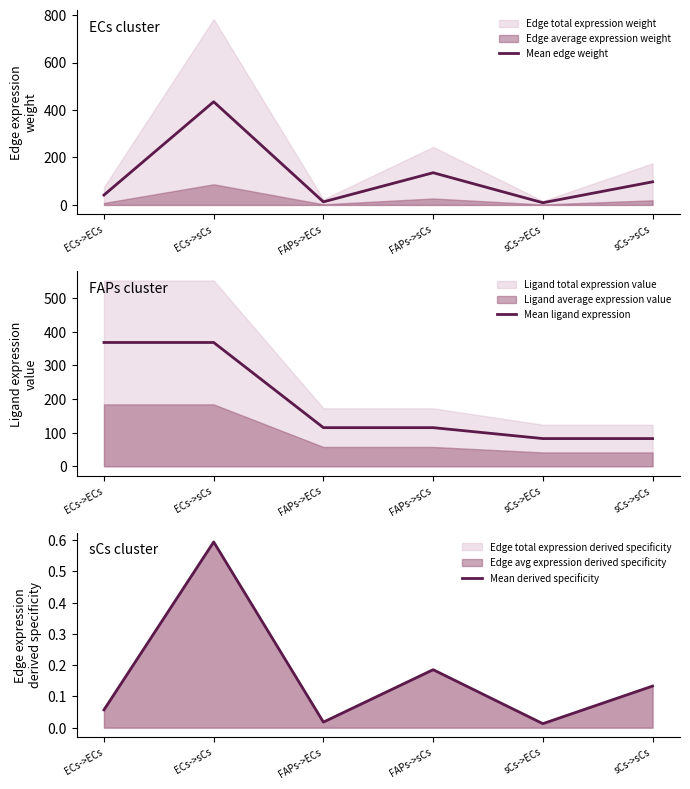

Between ECs->sCs and sCs->sCs, which series saw the biggest shift?

Mean edge weight